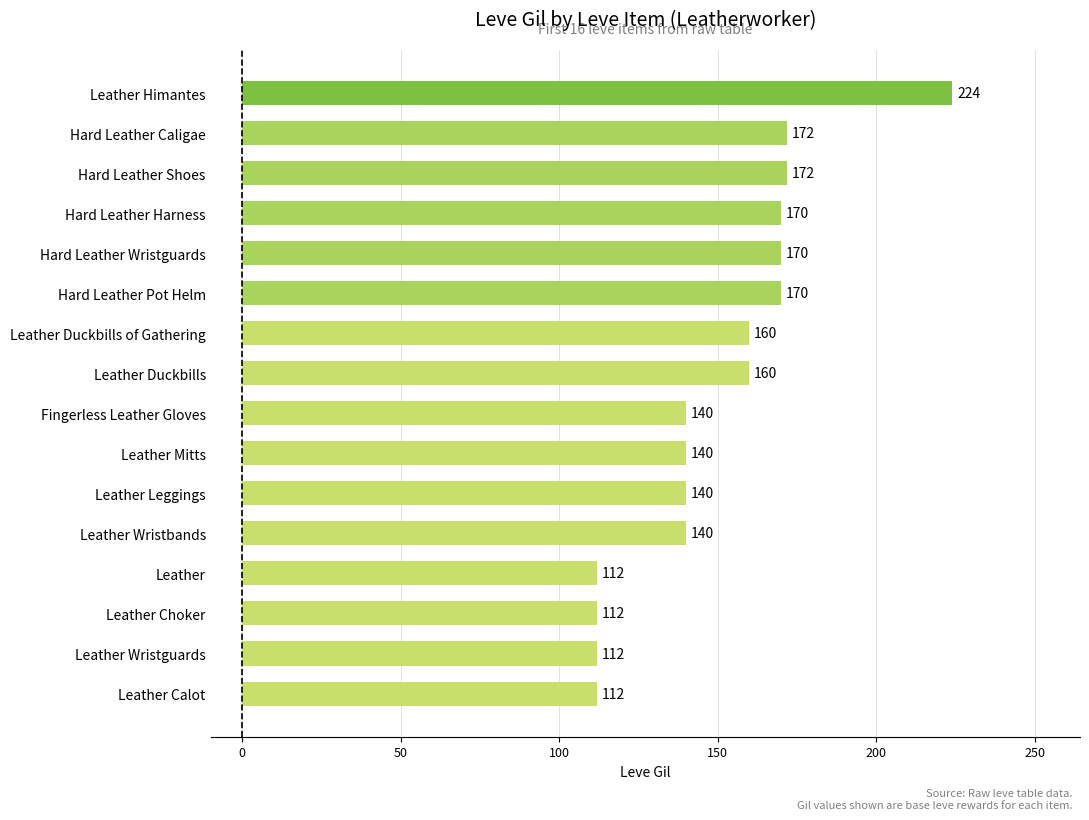

How many data points are less than 160?

8